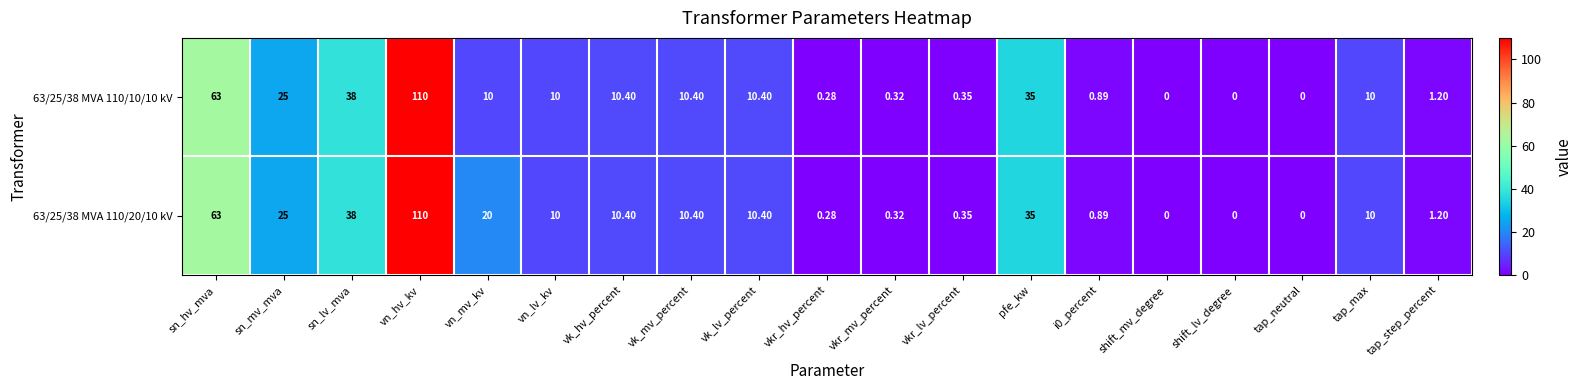

At which category is the sum across all series the highest?

vn_hv_kv